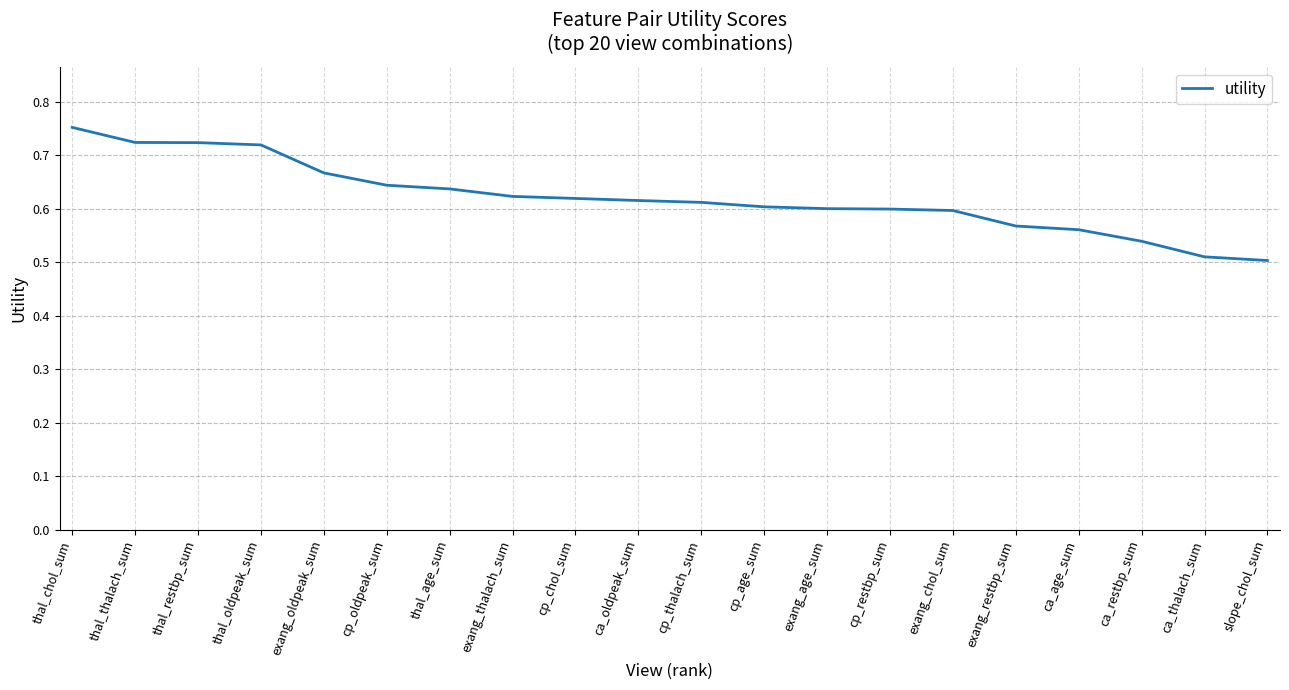

At which category does the chart reach its peak across all series?

thal_chol_sum